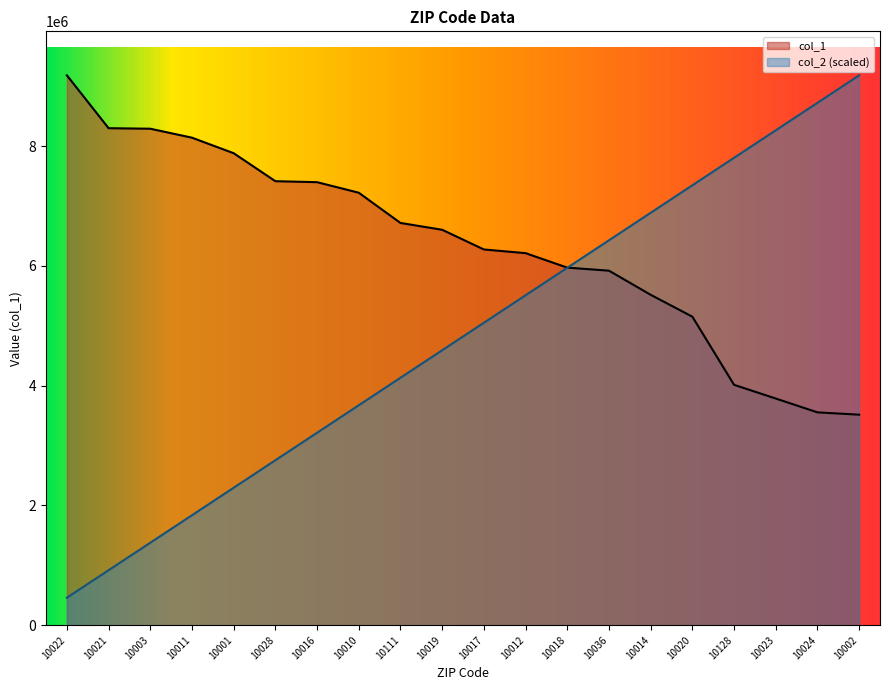

Where do col_1 and col_2 first cross each other?

10018 and 10036